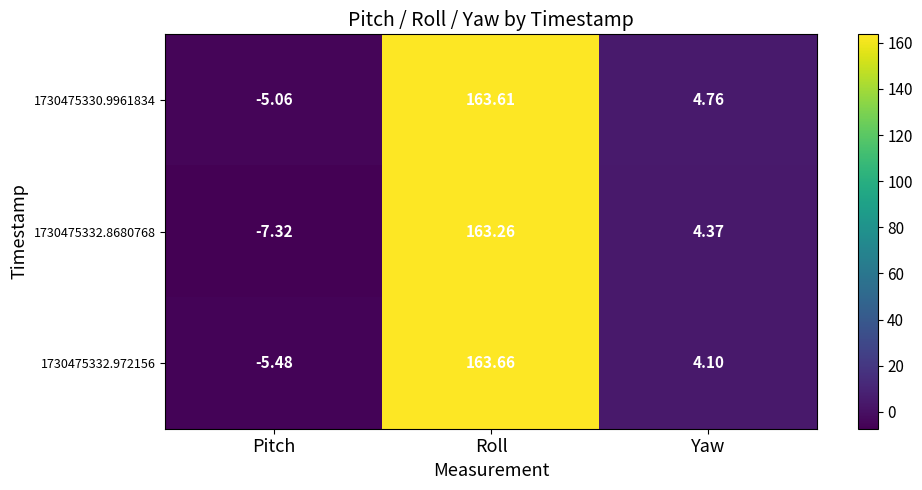

How many distinct data groups are displayed?

3